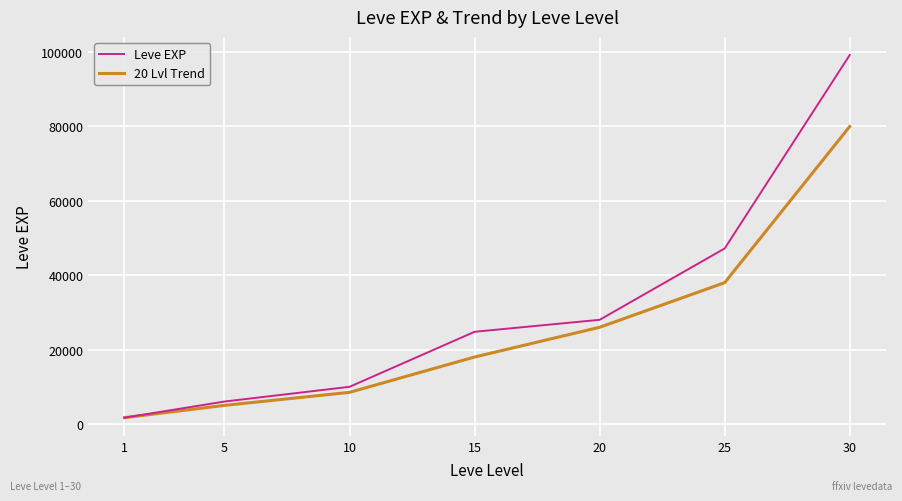

True or false: 20 Lvl Trend has a value of 8782 at 20.

False